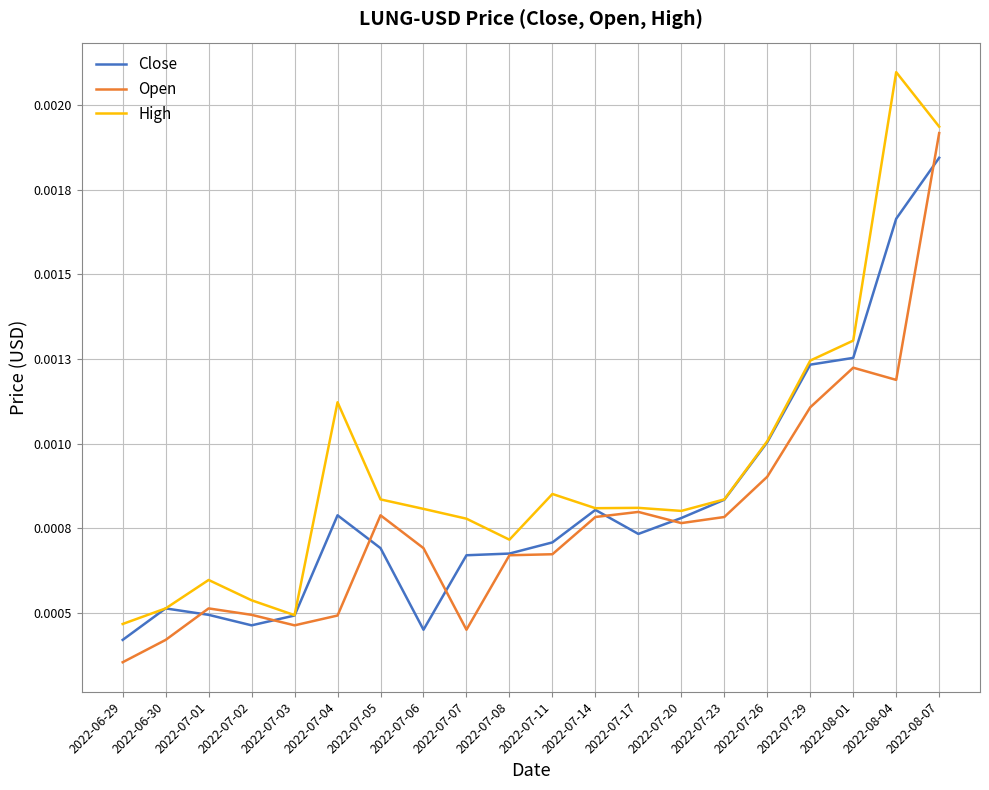

Which series has the largest total across all categories?

High